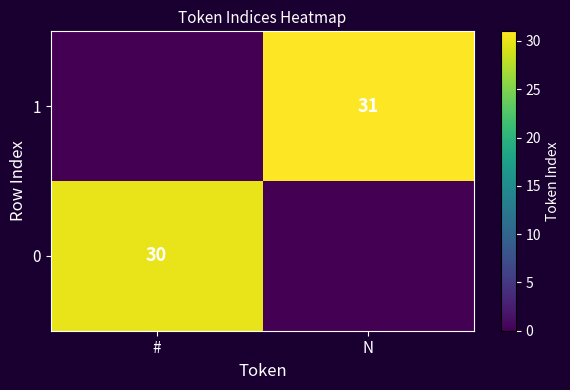

The value of 1 at N is 11. True or false?

False